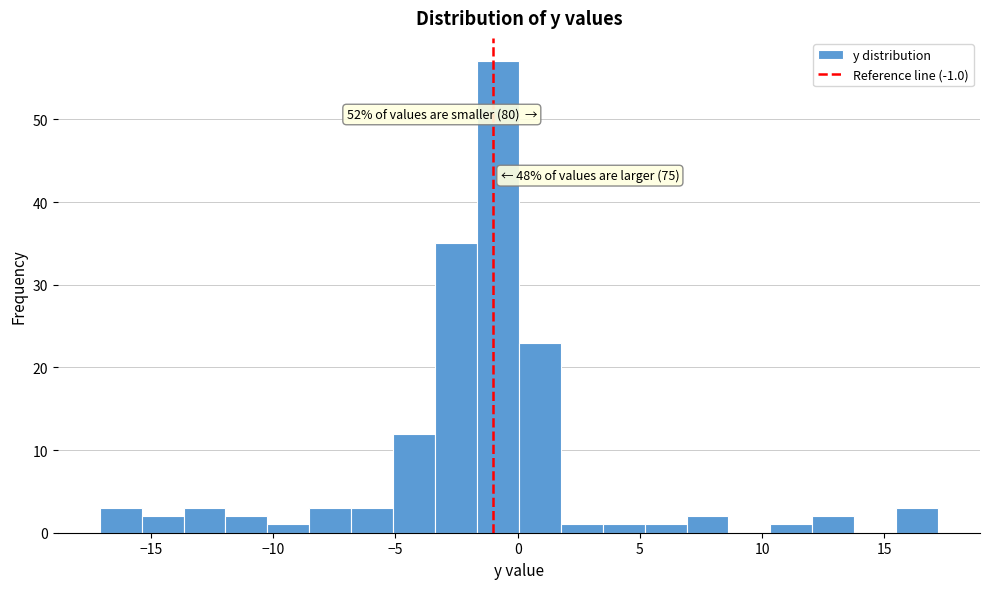

Around what value on the x-axis is the tallest bar? Give the approximate position of its centre, as read against the axis.

-1.0